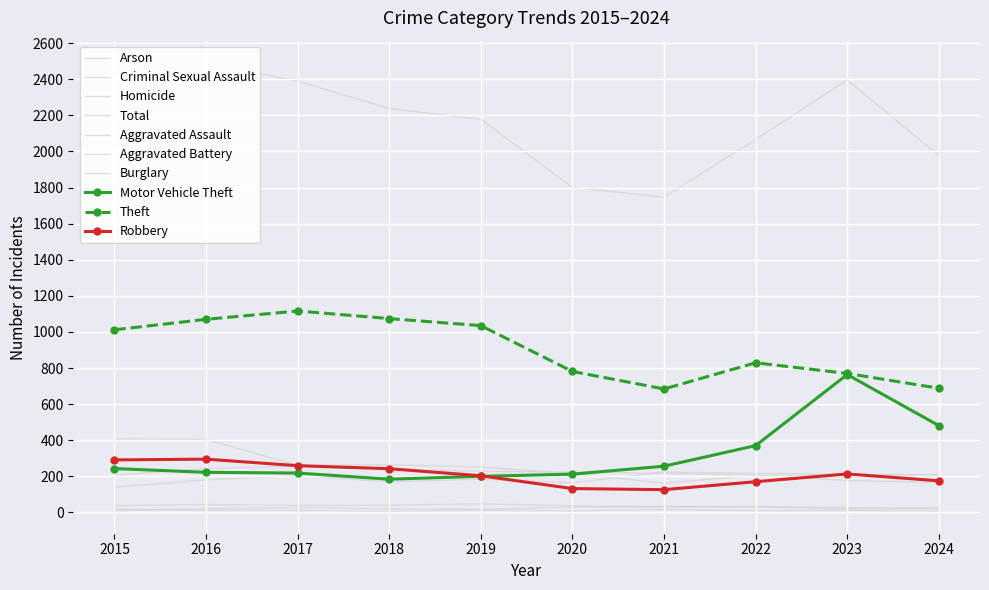

True or false: Theft and Aggravated Battery cross at least once.

False